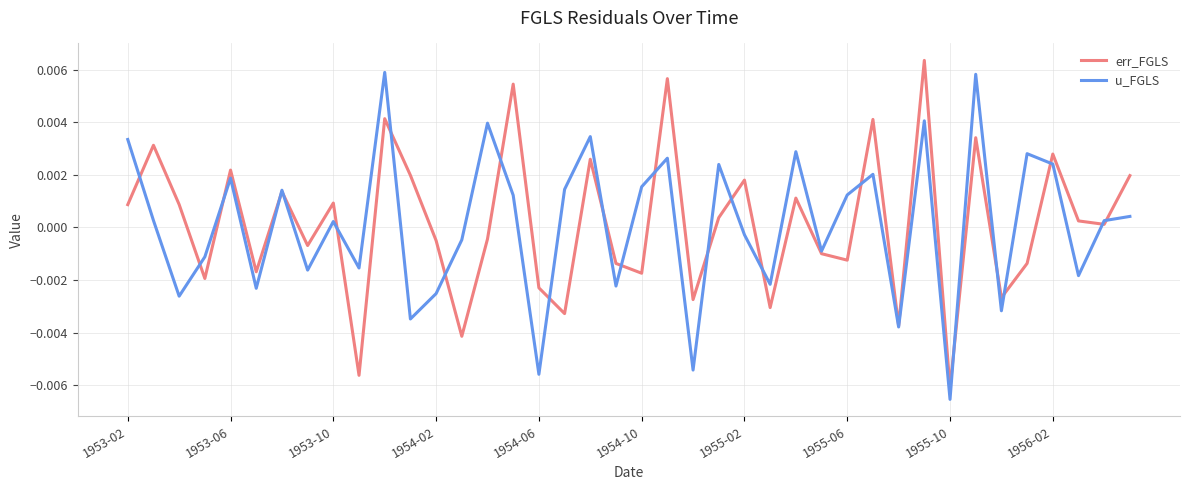

How many negative values does the u_FGLS series have?

18